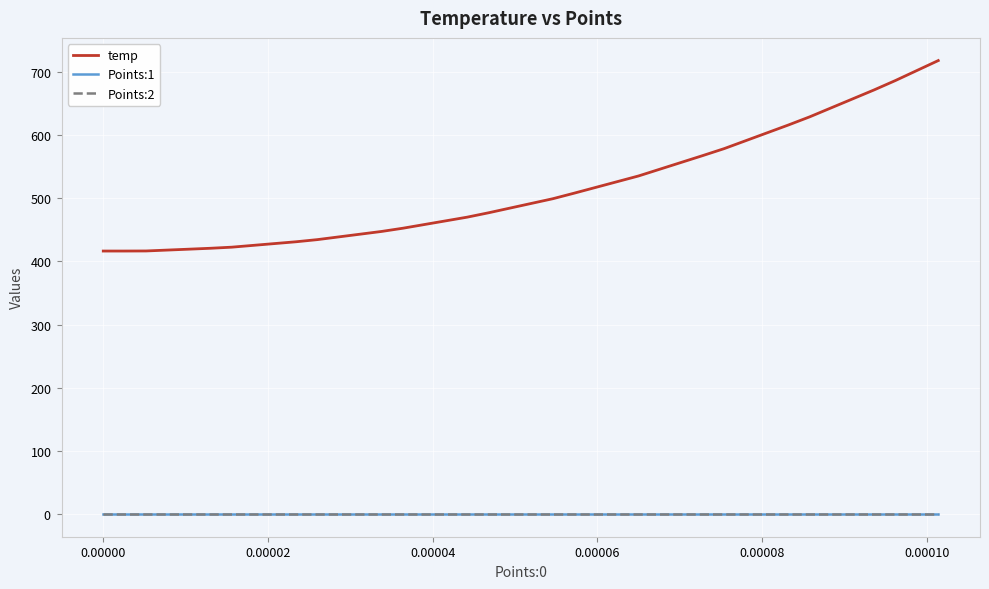

Does the chart have visible grid lines?

Yes